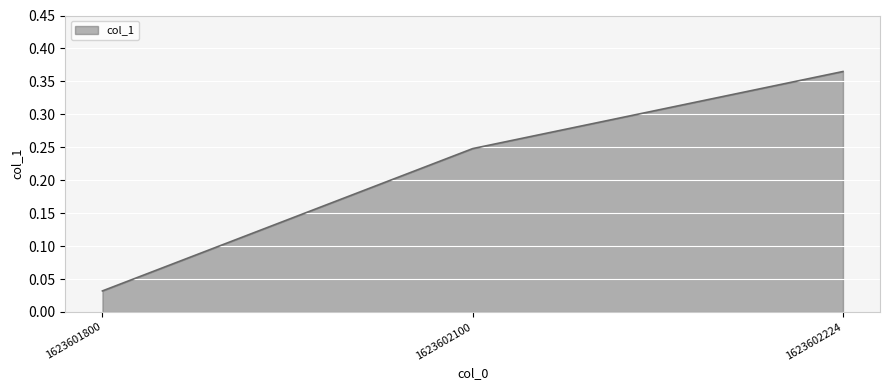

Does the chart have visible grid lines?

Yes